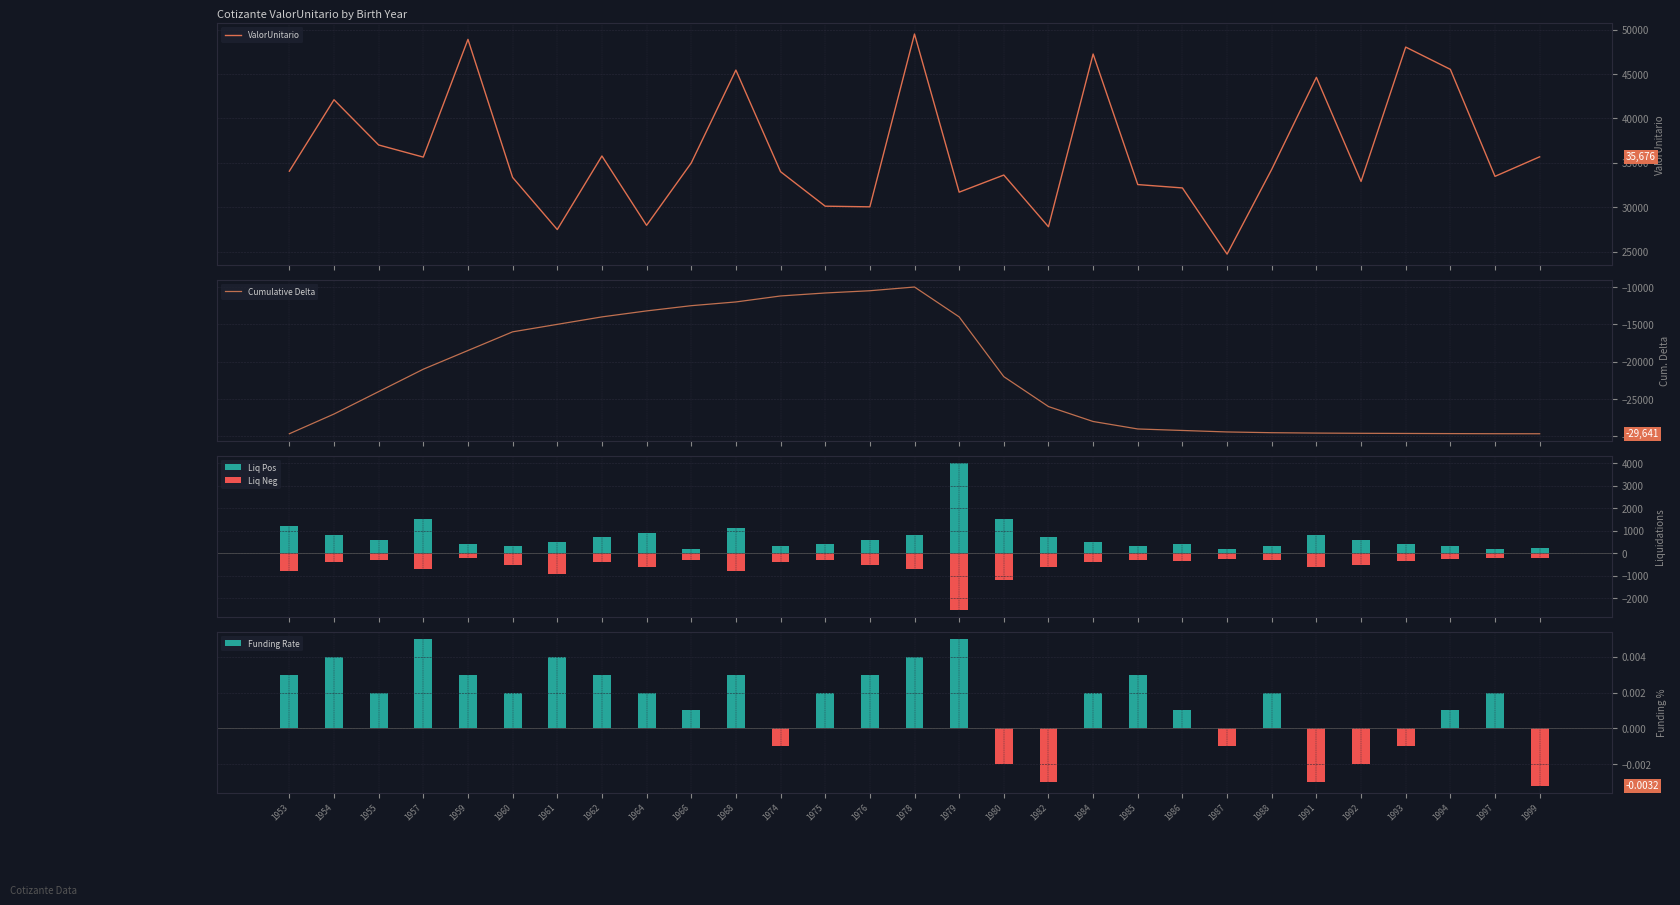

Which series has the largest total across all categories?

ValorUnitario